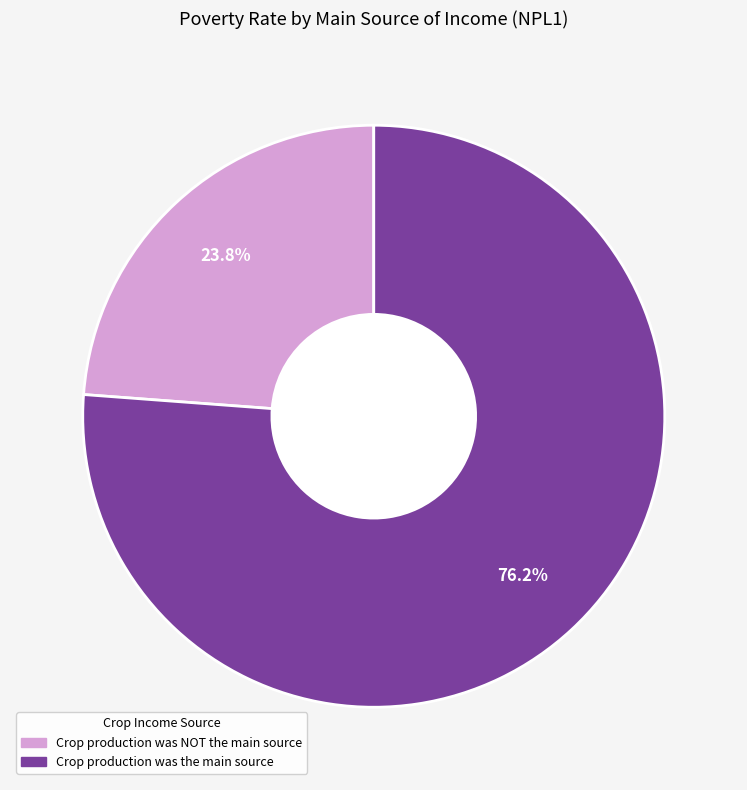

What portion of the pie excludes Crop production was the main source?

23.8%